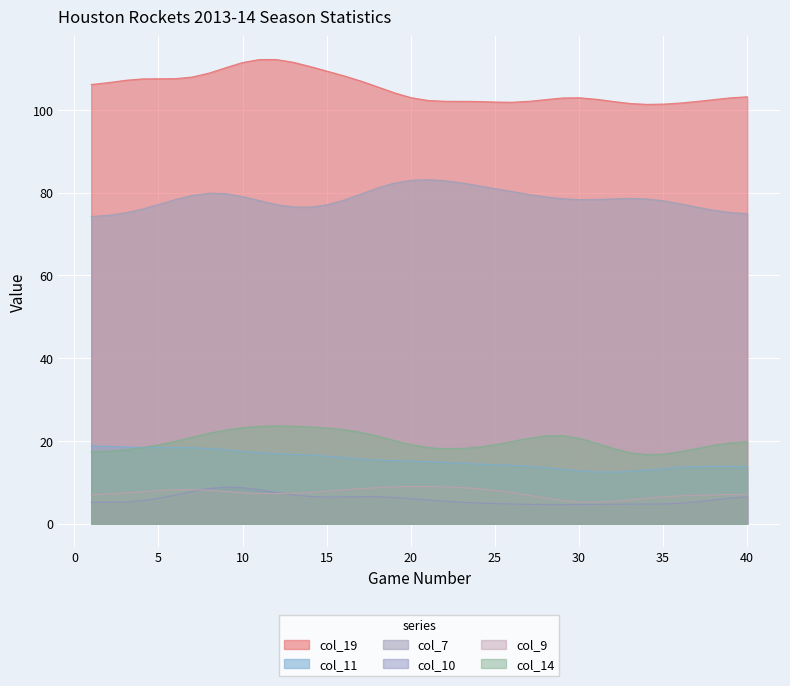

What is the sum of all col_7 values?

31456.5